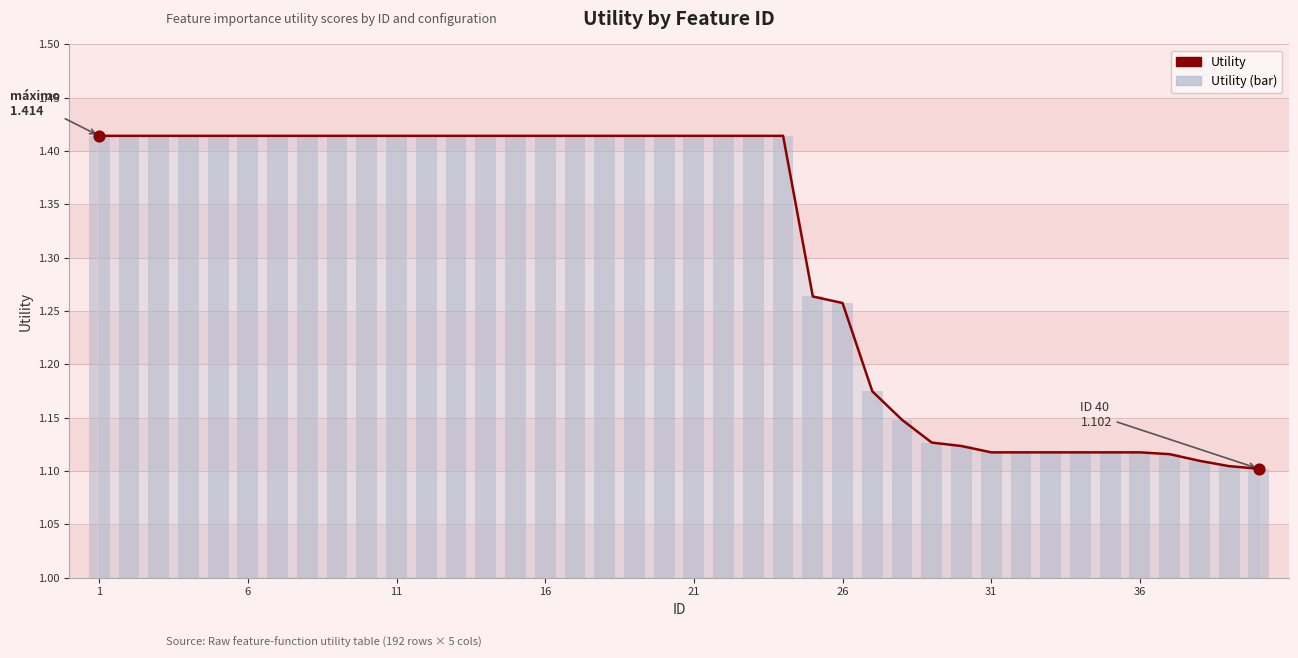

Which series has the largest total across all categories?

Utility